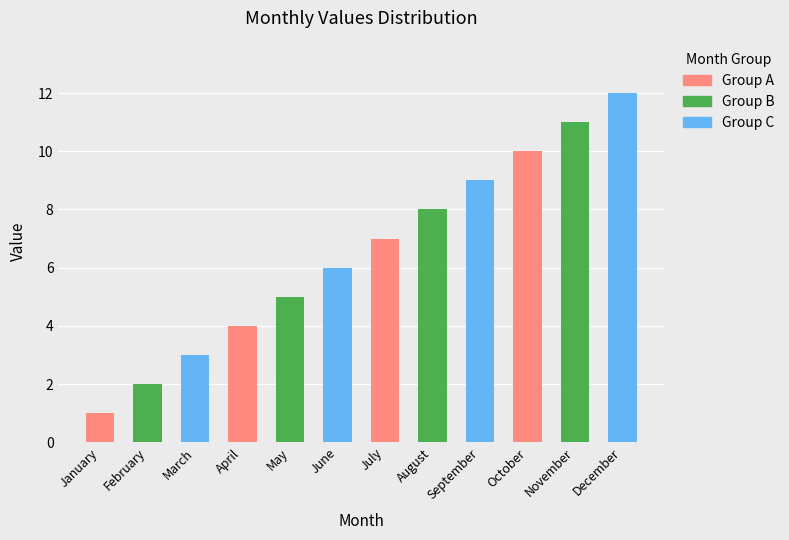

Between December and January, which is larger?

December